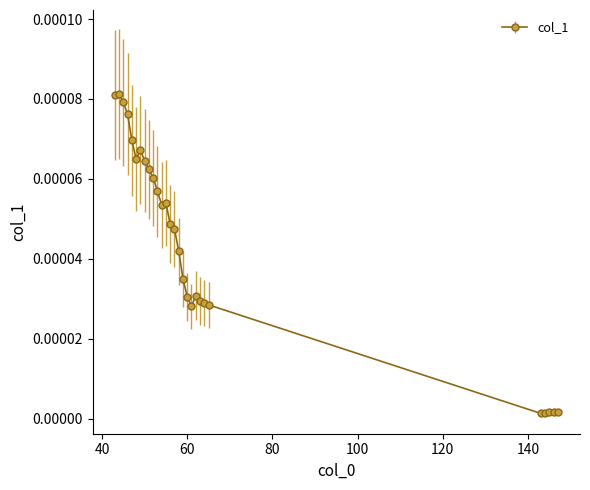

At which category does the data reach its first local valley?

48